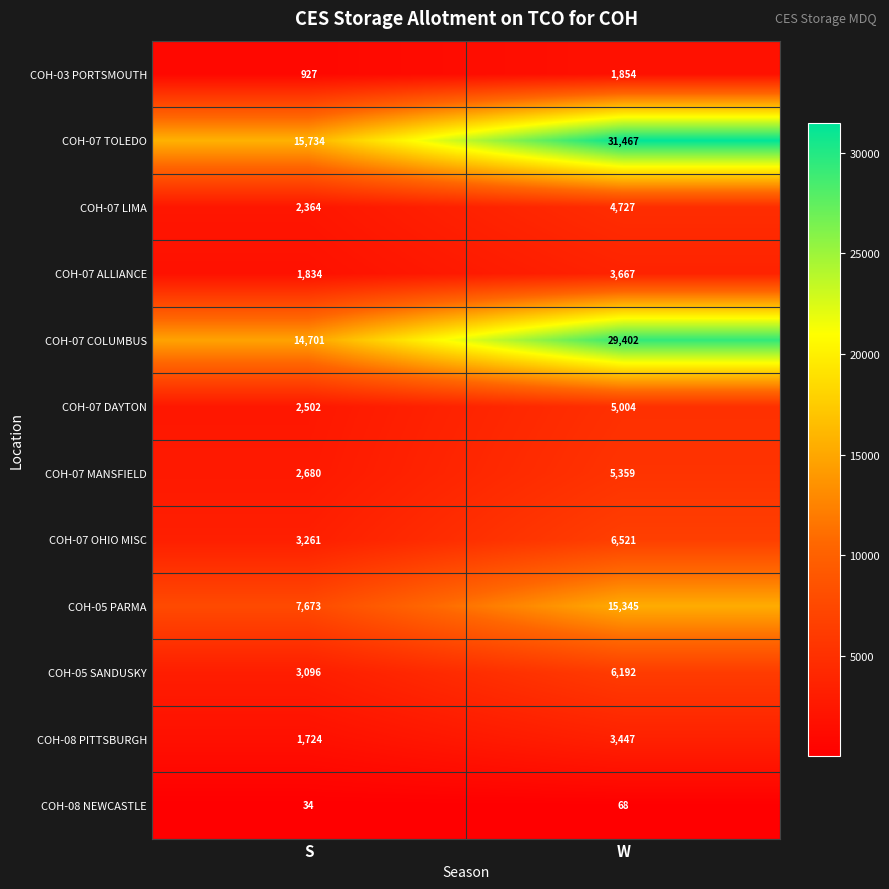

How many distinct data groups are displayed?

12